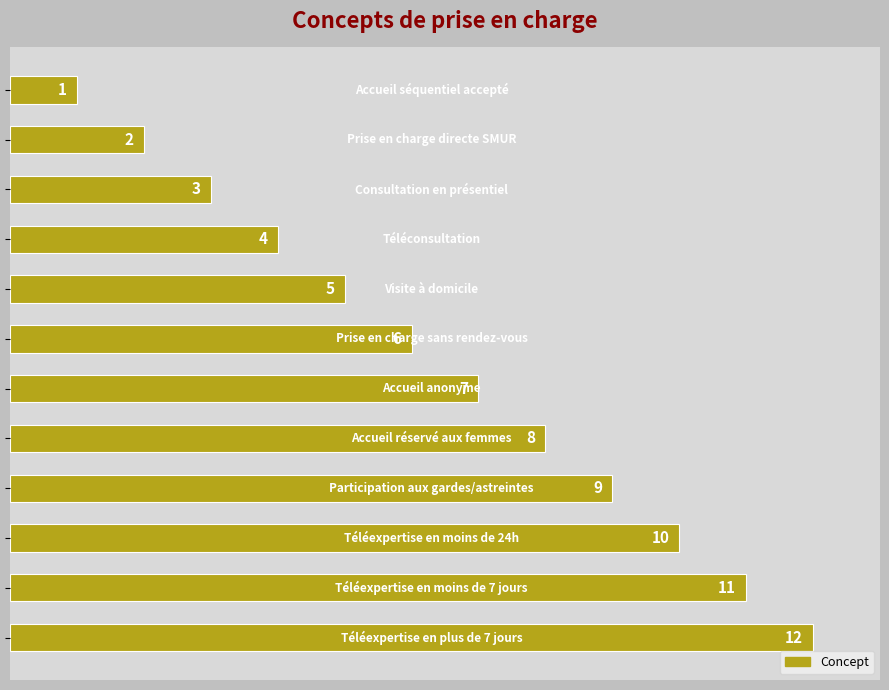

What is the sum of all values?

78